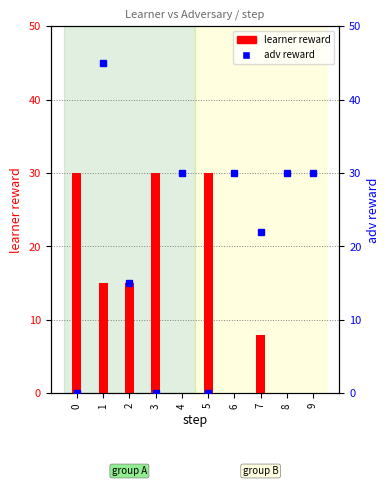

Which series has the largest range (max minus min)?

adv reward